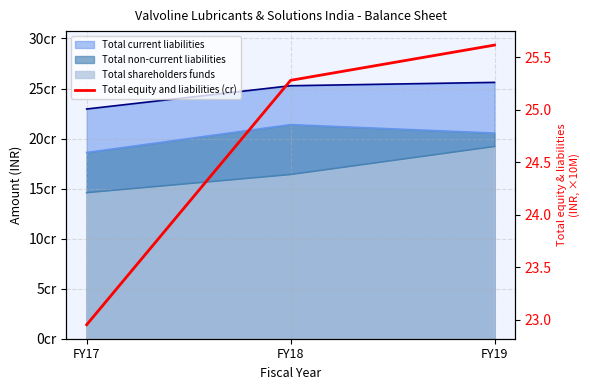

What is the value of the 1st point from the left?

23.0